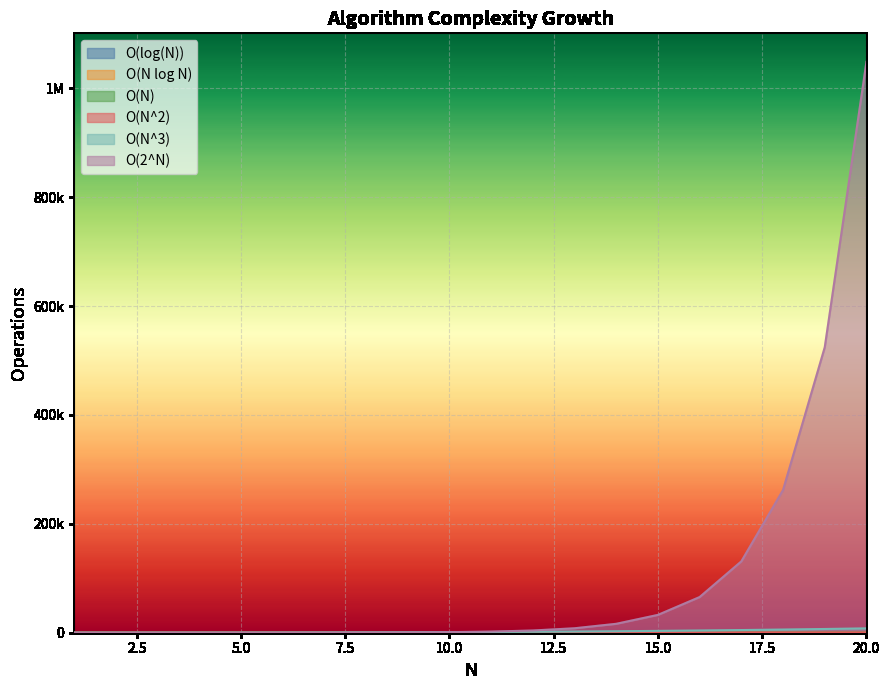

Reading right to left, transcribe all the data shown in this chart.

O(log(N)): 4.3	4.2	4.2	4.1	4.0	3.9	3.8	3.7	3.6	3.5	3.3	3.2	3.0	2.8	2.6	2.3	2.0	1.6	1.0	0.0
O(N log N): 86.4	80.7	75.1	69.5	64.0	58.6	53.3	48.1	43.0	38.1	33.2	28.5	24.0	19.7	15.5	11.6	8.0	4.8	0.0	0.0
O(N): 20.0	19.0	18.0	17.0	16.0	15.0	14.0	13.0	12.0	11.0	10.0	9.0	8.0	7.0	6.0	5.0	4.0	3.0	1.0	1.0
O(N^2): 400.0	361.0	324.0	289.0	256.0	225.0	196.0	169.0	144.0	121.0	100.0	81.0	64.0	49.0	36.0	25.0	16.0	9.0	1.0	1.0
O(N^3): 8000.0	6859.0	5832.0	4913.0	4096.0	3375.0	2744.0	2197.0	1728.0	1331.0	1000.0	729.0	512.0	343.0	216.0	125.0	64.0	27.0	1.0	1.0
O(2^N): 1048576.0	524288.0	262144.0	131072.0	65536.0	32768.0	16384.0	8192.0	4096.0	2048.0	1024.0	512.0	256.0	128.0	64.0	32.0	16.0	8.0	2.0	2.0